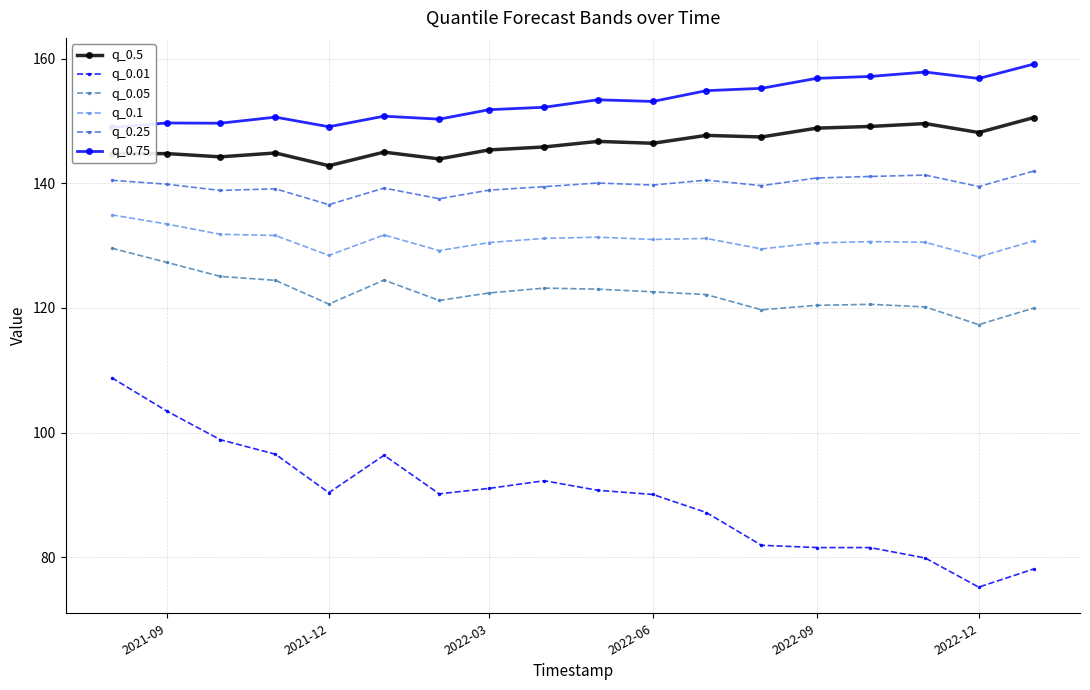

True or false: q_0.25 and q_0.01 cross at least once.

False